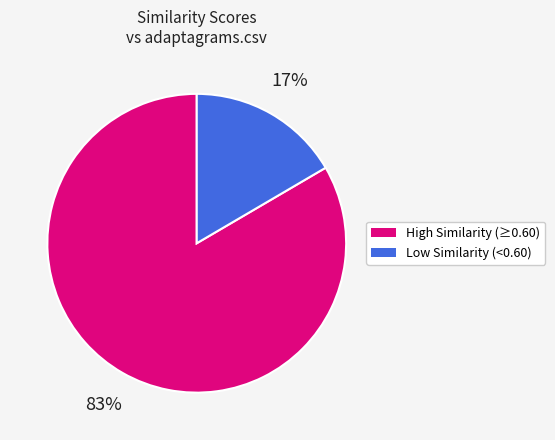

To the nearest percent, what is the average slice percentage?

50%